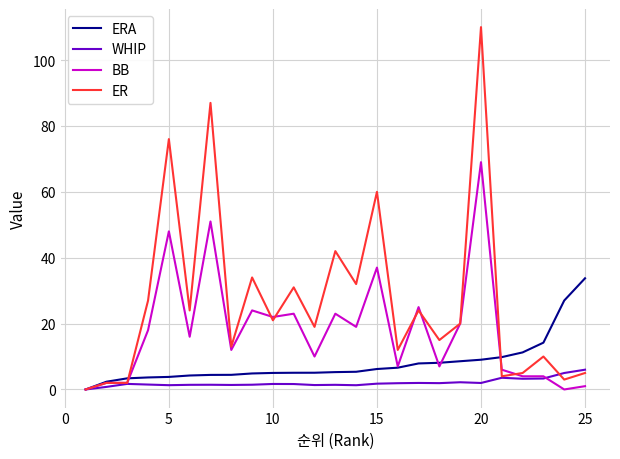

What is the maximum value shown in the chart?

110.0